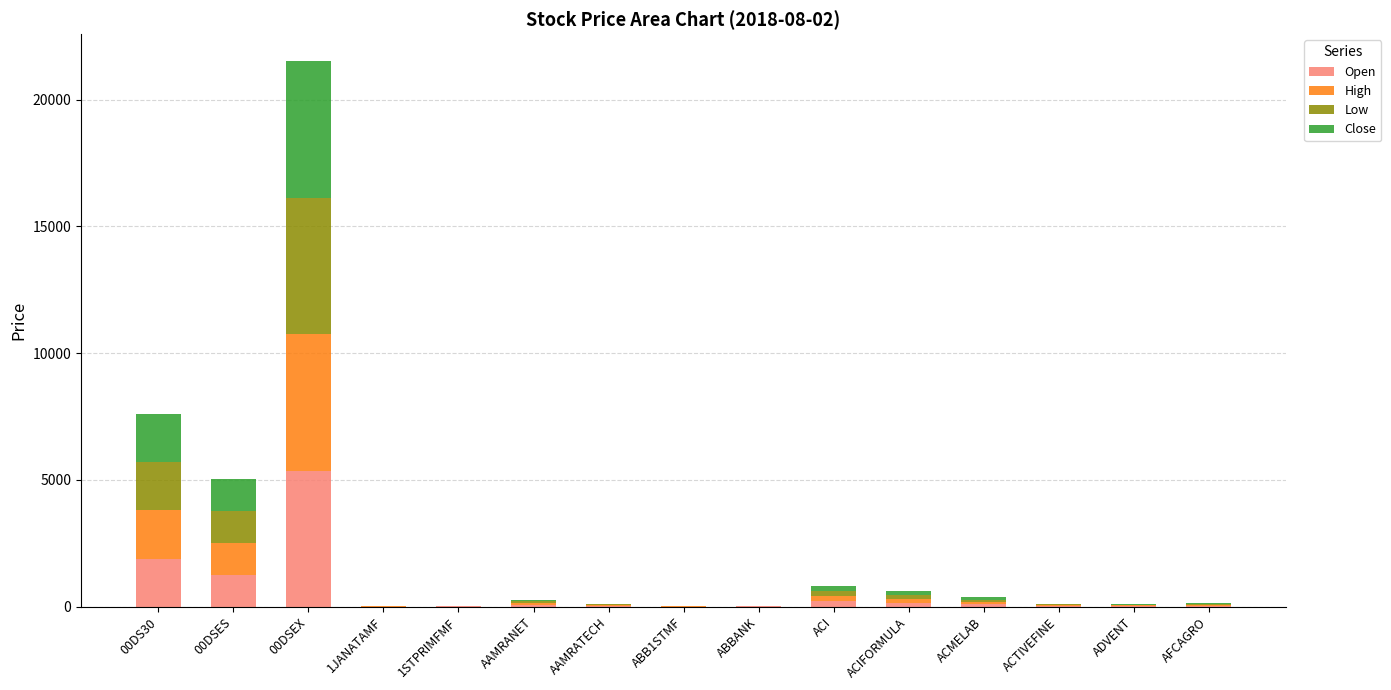

At which category is the sum across all series the highest?

00DSEX